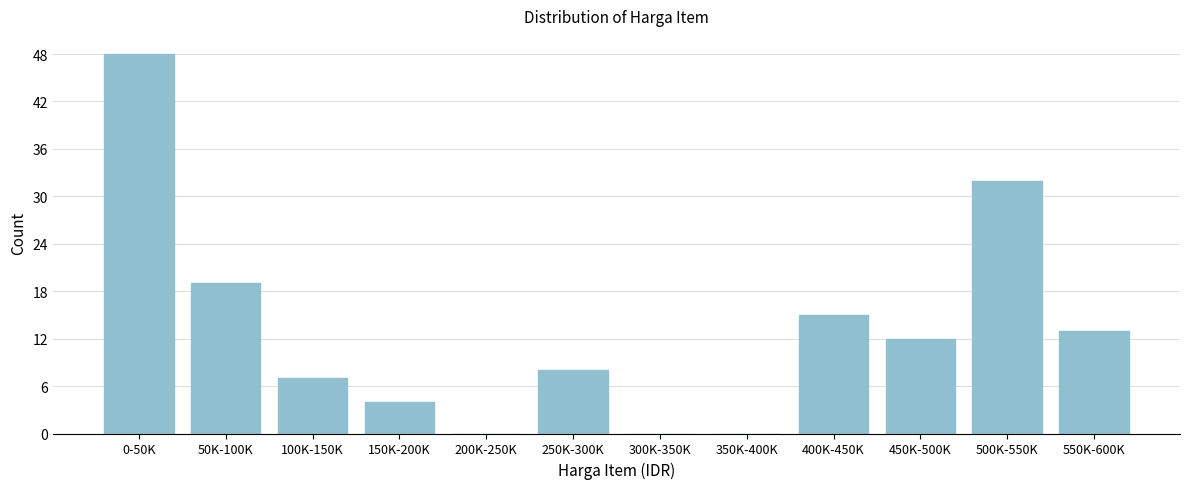

Reading right to left, what are all the values shown in this chart?

550K-600K=13	500K-550K=32	450K-500K=12	400K-450K=15	350K-400K=0	300K-350K=0	250K-300K=8	200K-250K=0	150K-200K=4	100K-150K=7	50K-100K=19	0-50K=48